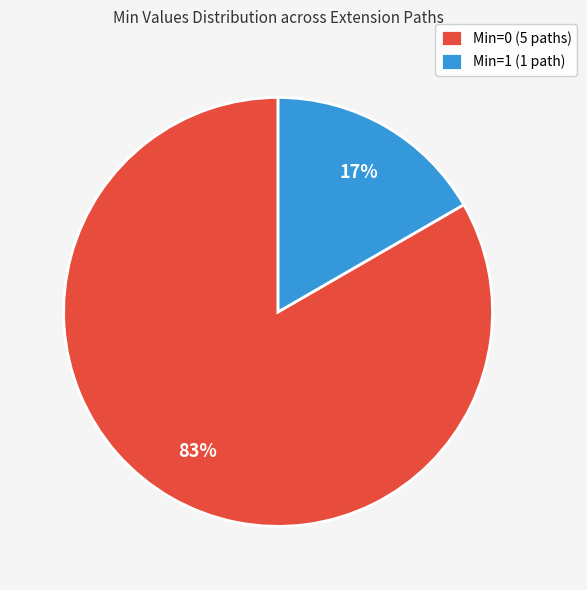

To the nearest percent, what is the average slice percentage?

50%